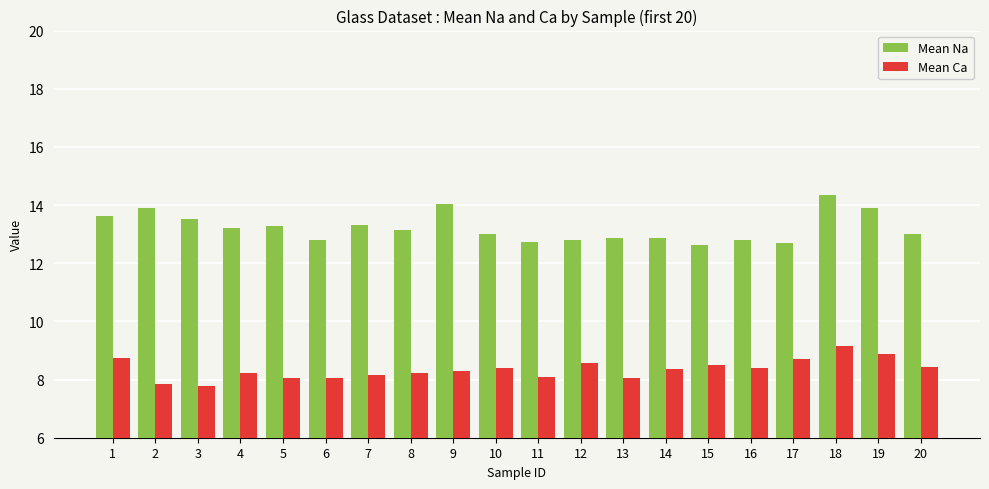

Is it true that Mean Ca equals 13.4 at 7?

False